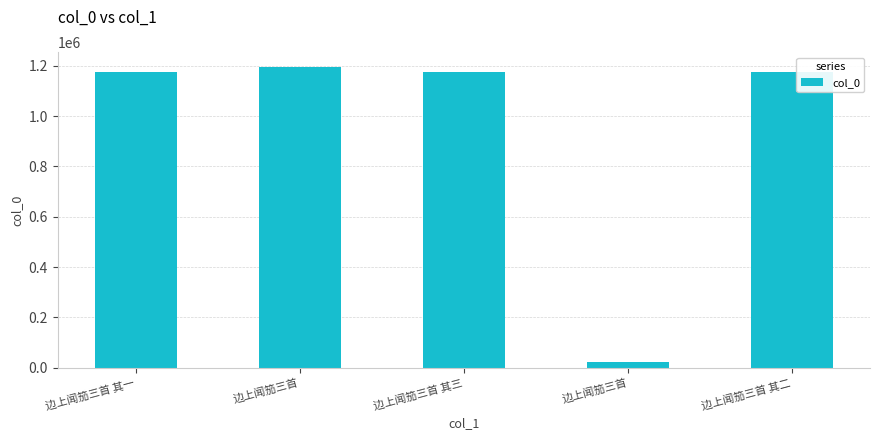

What is the label of the 5th bar from the right?

边上闻笳三首 其一